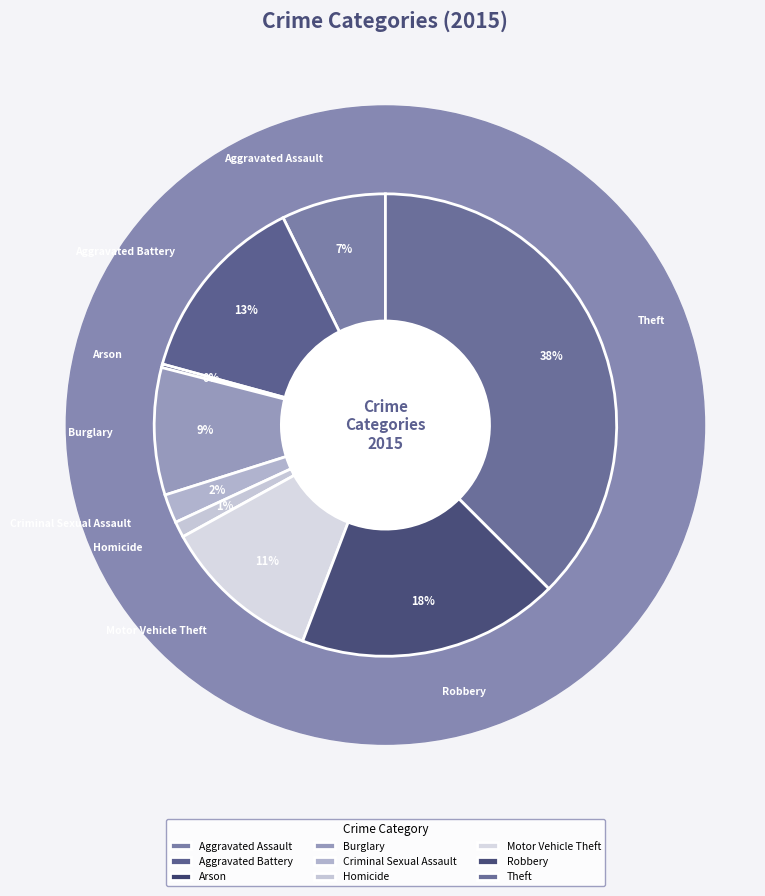

What is the change in value from Motor Vehicle Theft to Theft?

+758